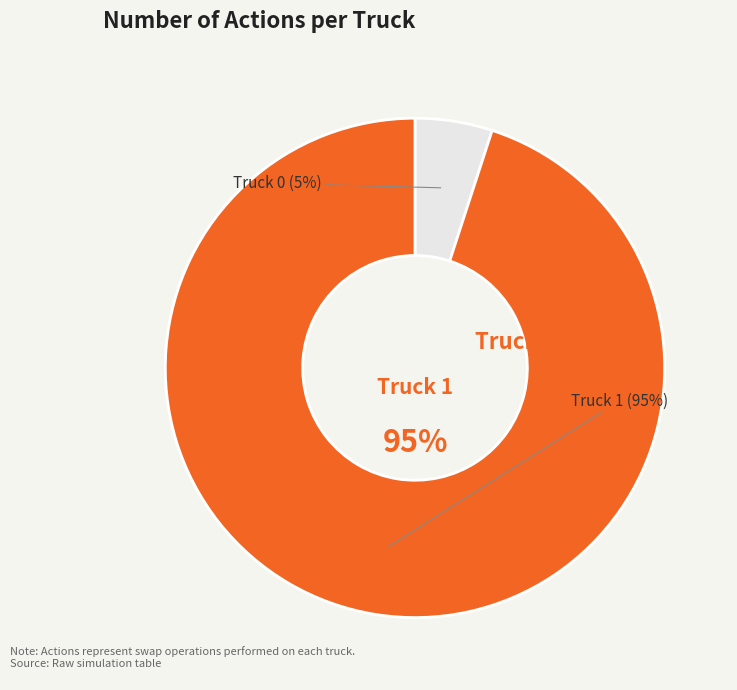

Which category has the biggest portion of the pie?

Truck 1